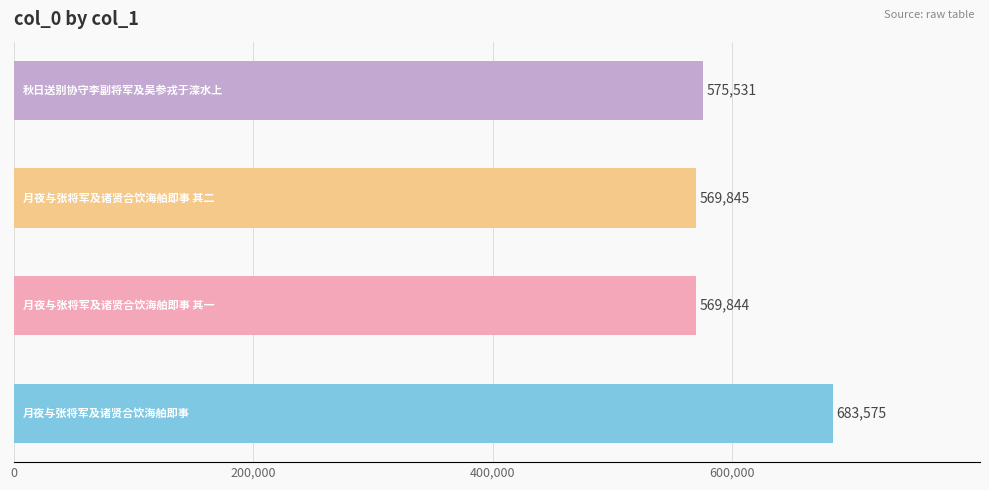

Does the chart contain any negative values?

No